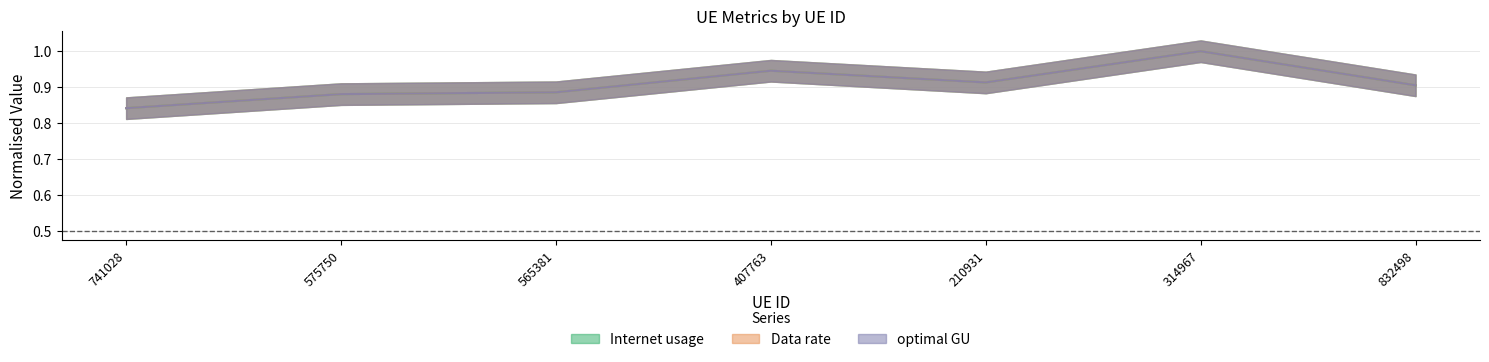

True or false: optimal GU and Data rate cross at least once.

False